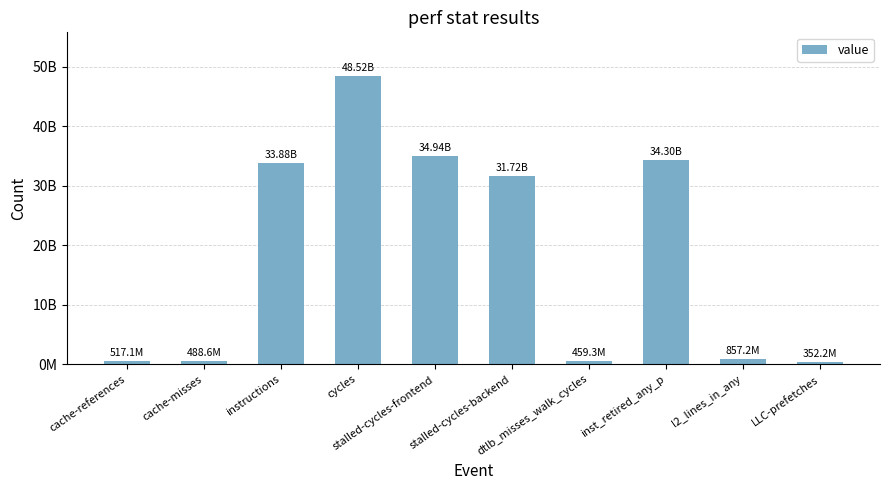

Which category has the lowest value across all series?

LLC-prefetches